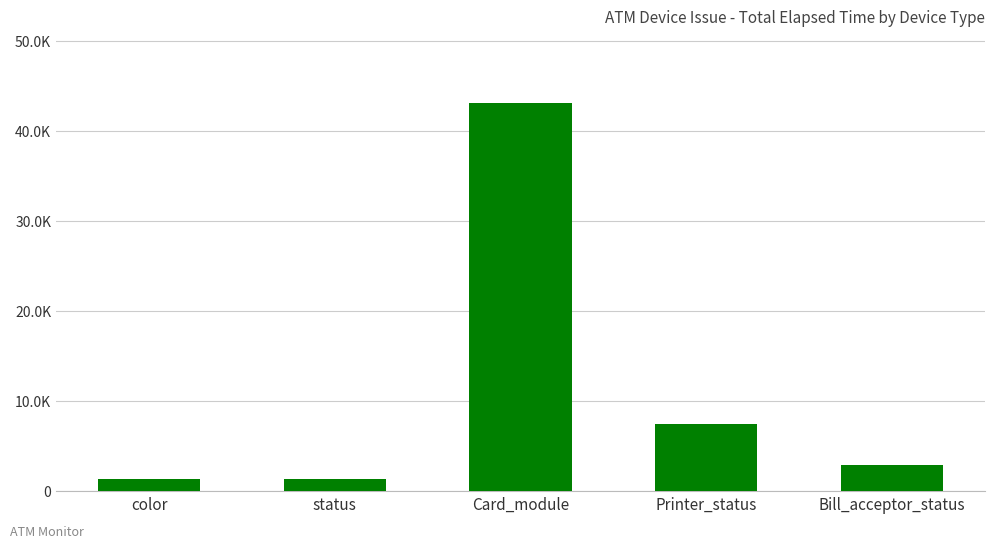

What is the label of the 3rd bar from the left?

Card_module